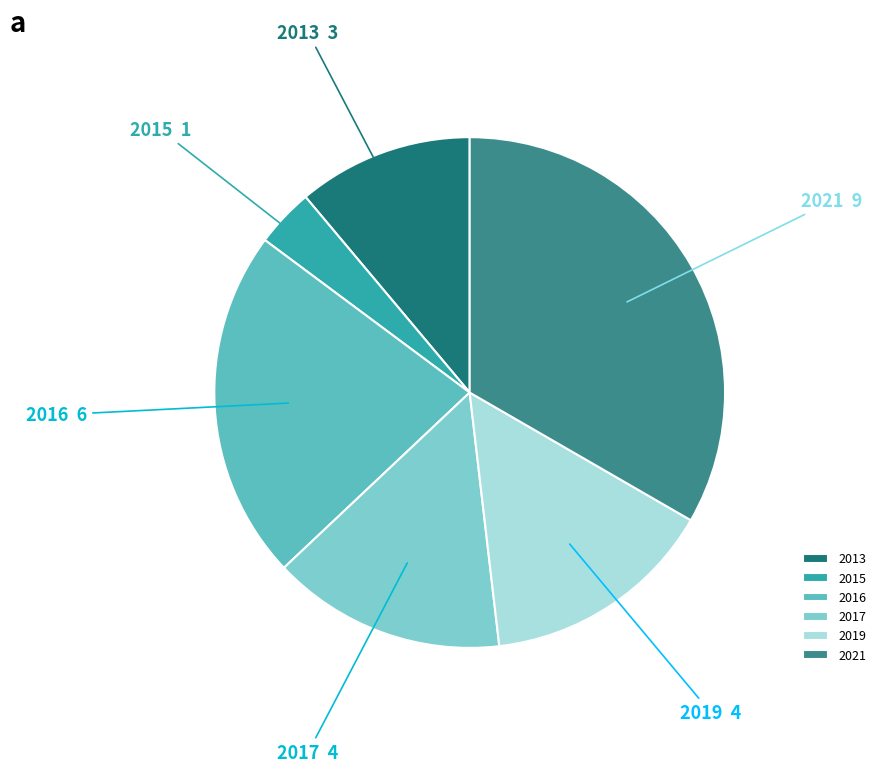

What is the largest slice in the pie chart?

2021